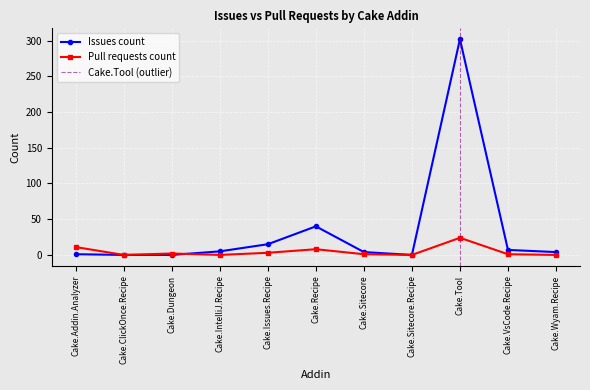

Is the value of Issues count at Cake.Tool greater than the value of Pull requests count at Cake.Recipe?

Yes